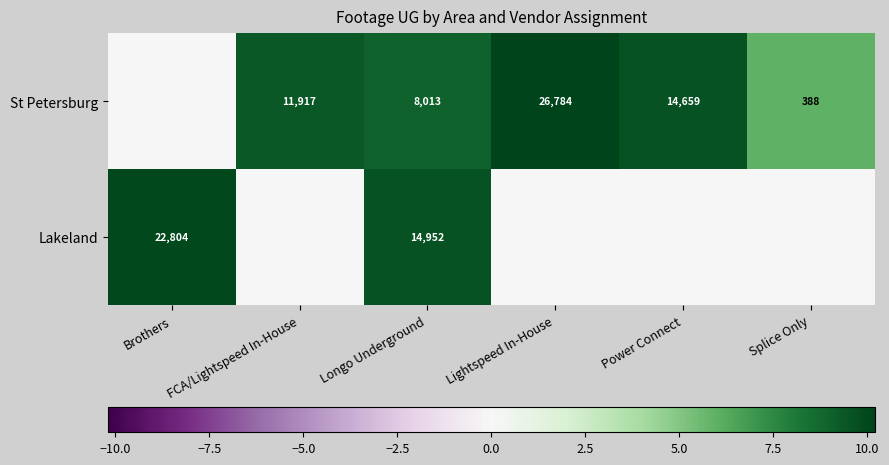

At which category is the sum across all series the highest?

Longo Underground